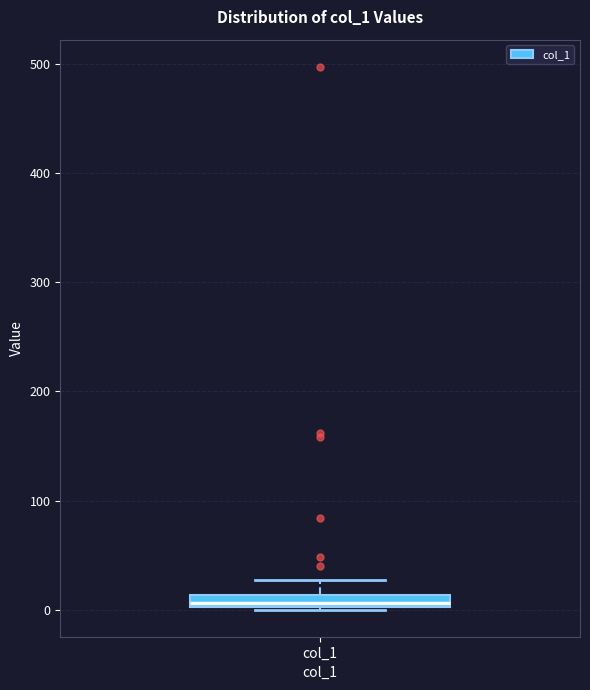

Where does the upper whisker of the box for col_1 end on the y-axis? The values are not printed on the chart, so give them approximately, as read against the axis.

30